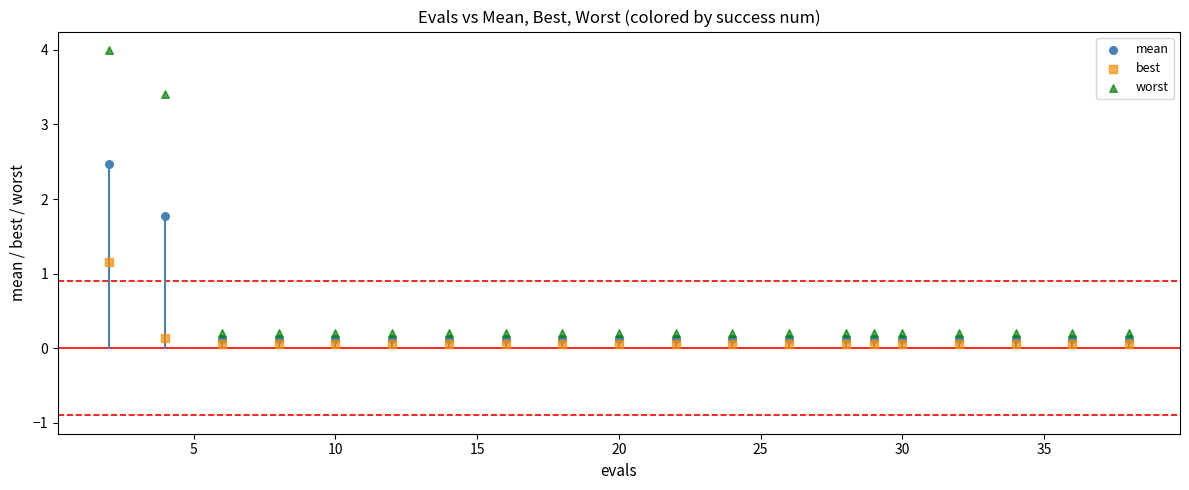

What are all the series names shown in the legend?

mean, best, worst